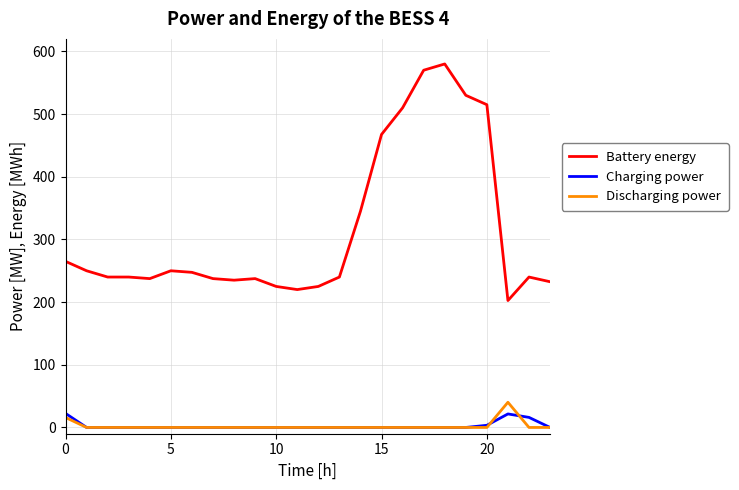

What is the maximum value for Discharging power?

40.2